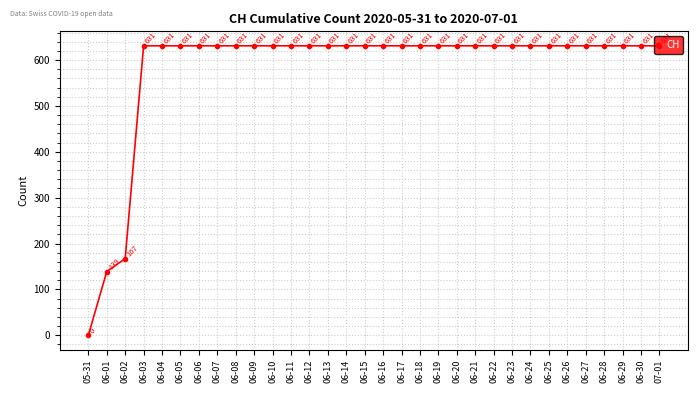

At which category does the chart reach its minimum across all series?

05-31